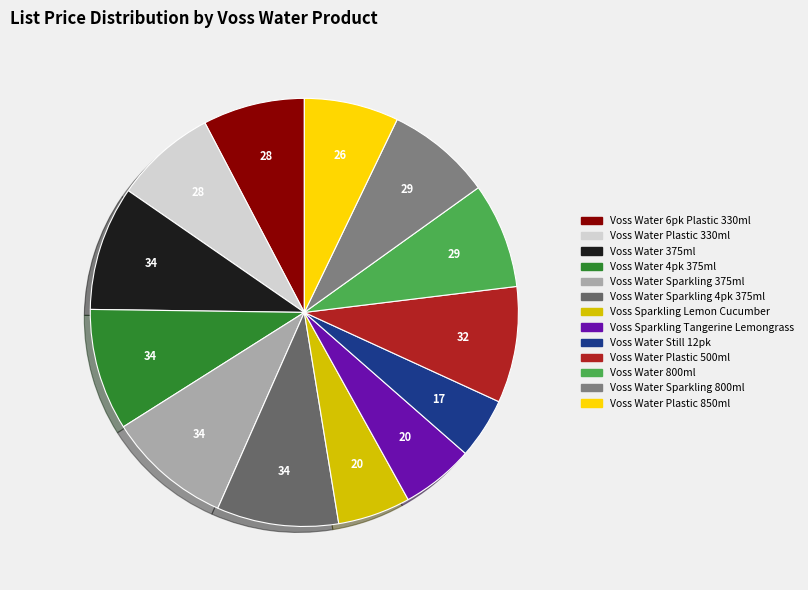

Count the number of slices in the pie.

13